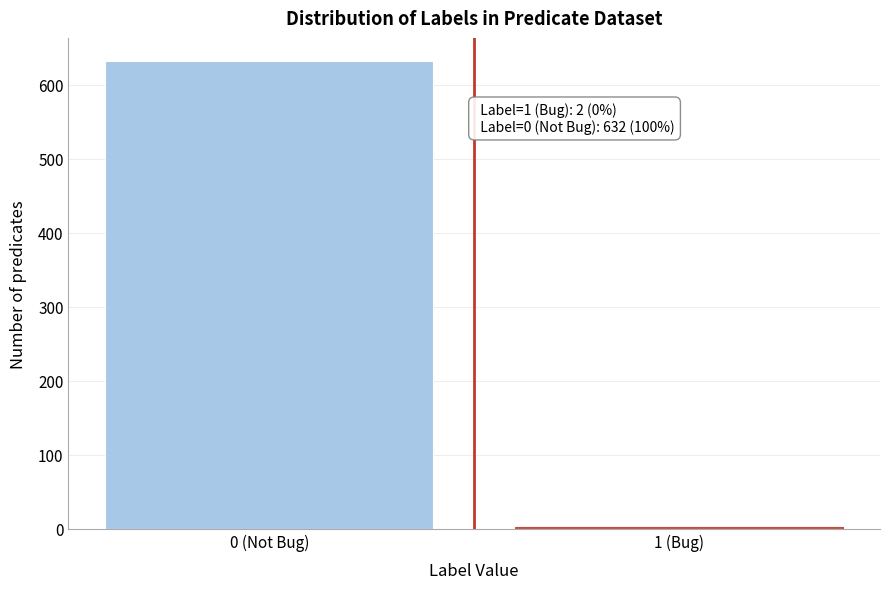

Reading right to left, transcribe all the data shown in this chart.

2	632